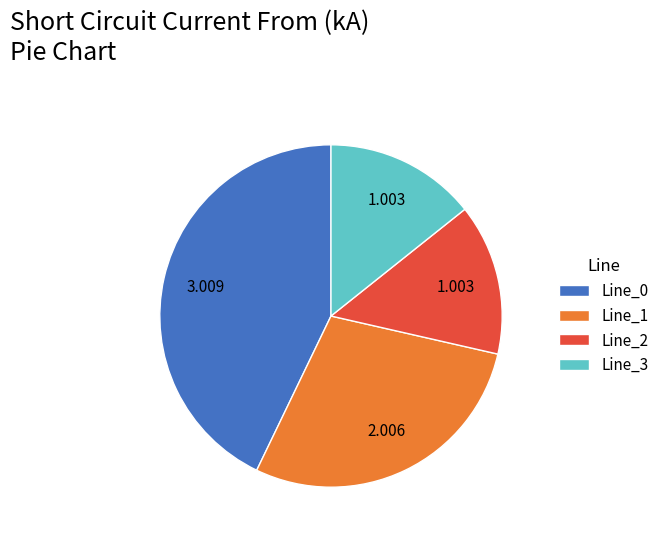

Is the sum of Line_3 and Line_0 greater than half?

Yes